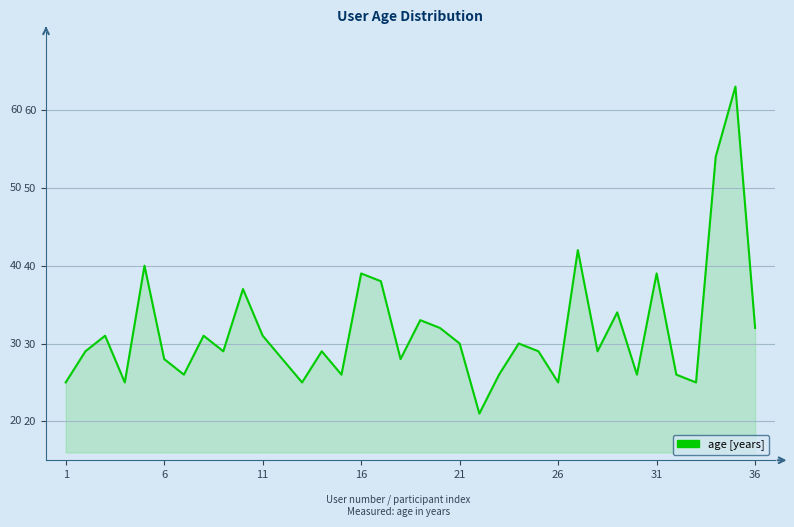

What is the minimum value shown in the chart?

21